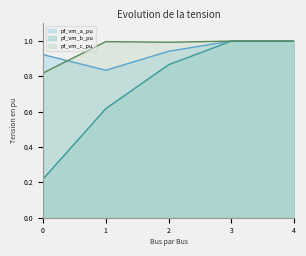

True or false: pf_vm_c_pu and pf_vm_a_pu cross at least once.

True